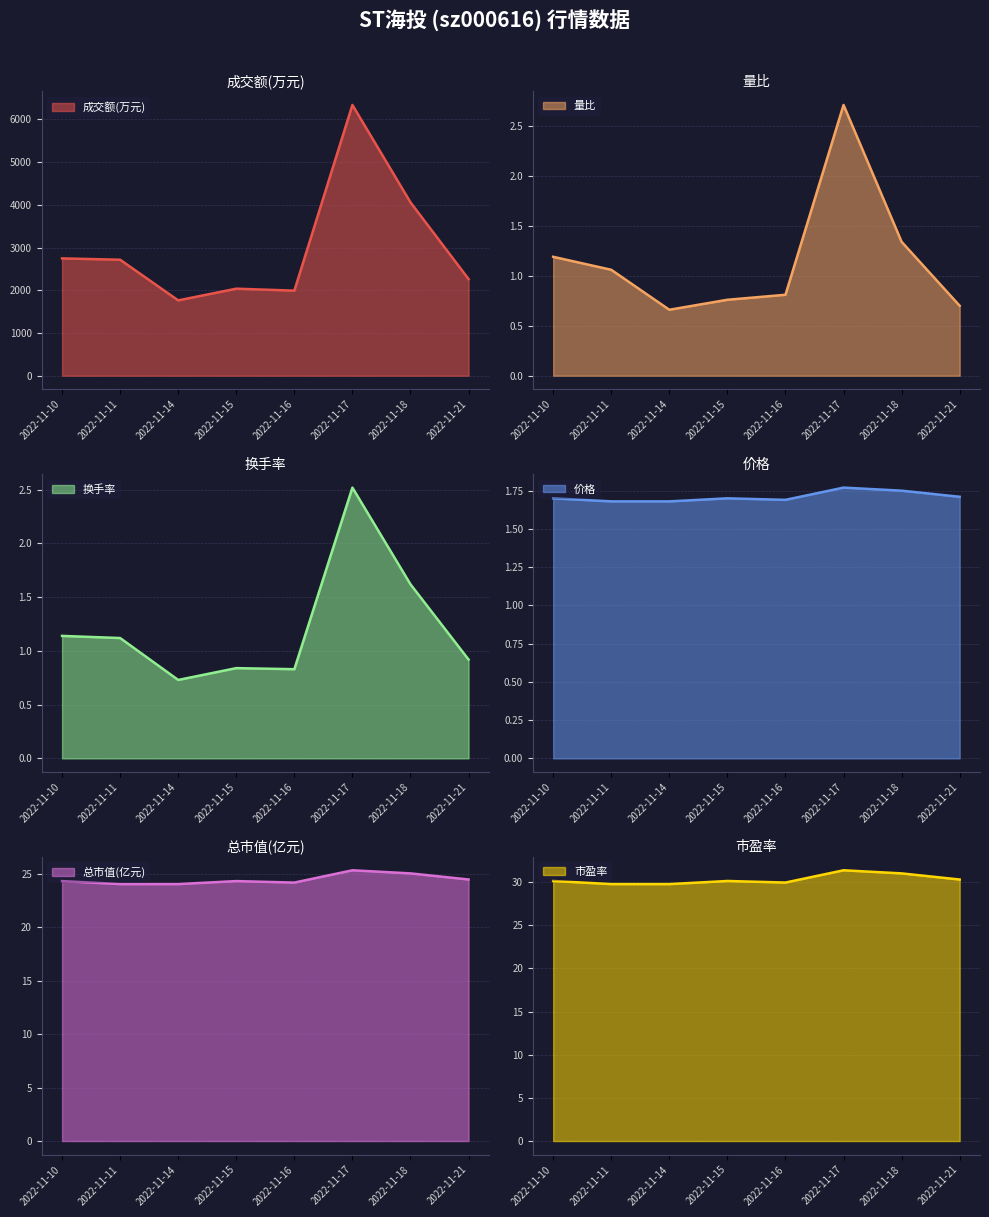

Which series changed the most between 2022-11-17 and 2022-11-14?

成交额(万元)